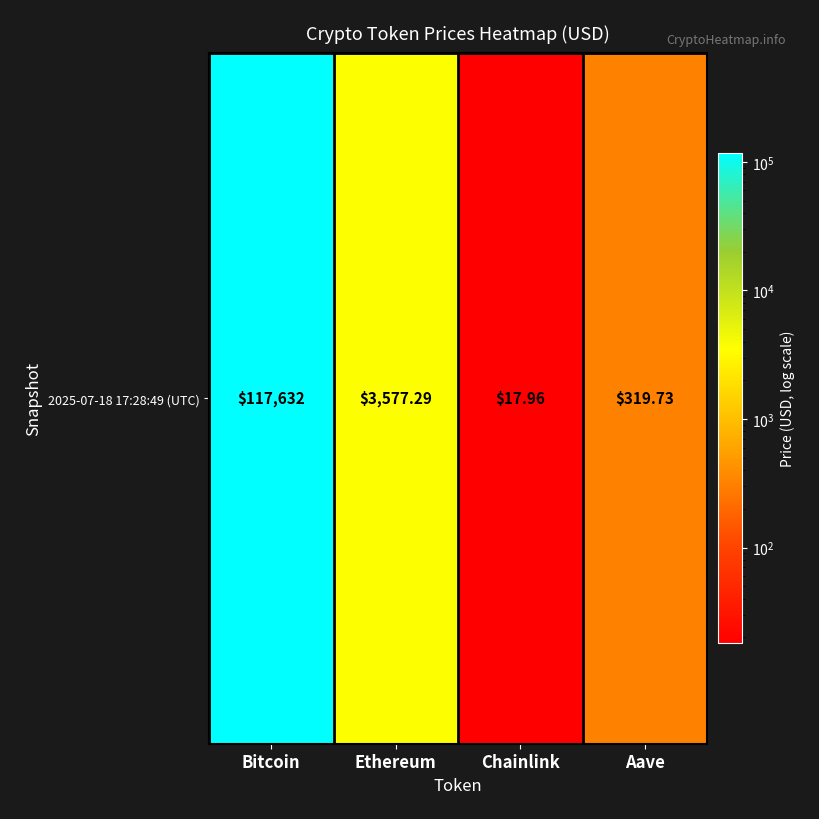

List the labels in order of value, smallest first.

Chainlink, Aave, Ethereum, Bitcoin